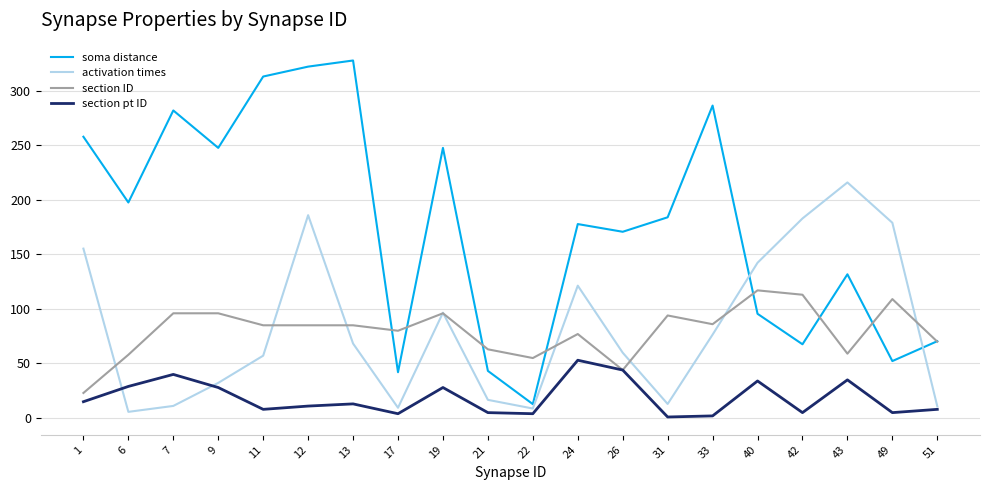

How many values in the soma distance series are below 183?

10